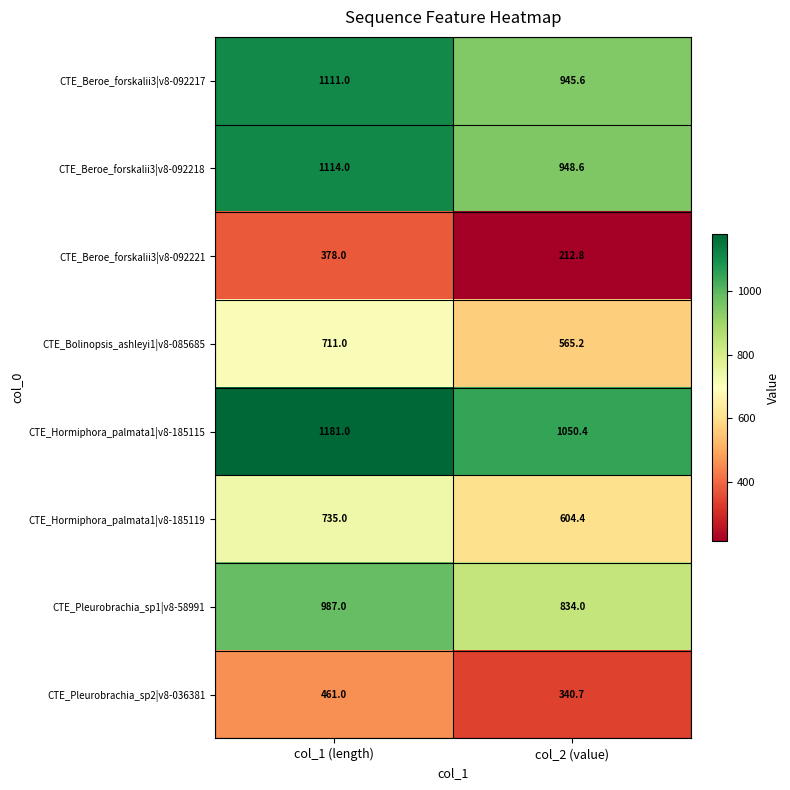

Count the number of categories in the chart.

2